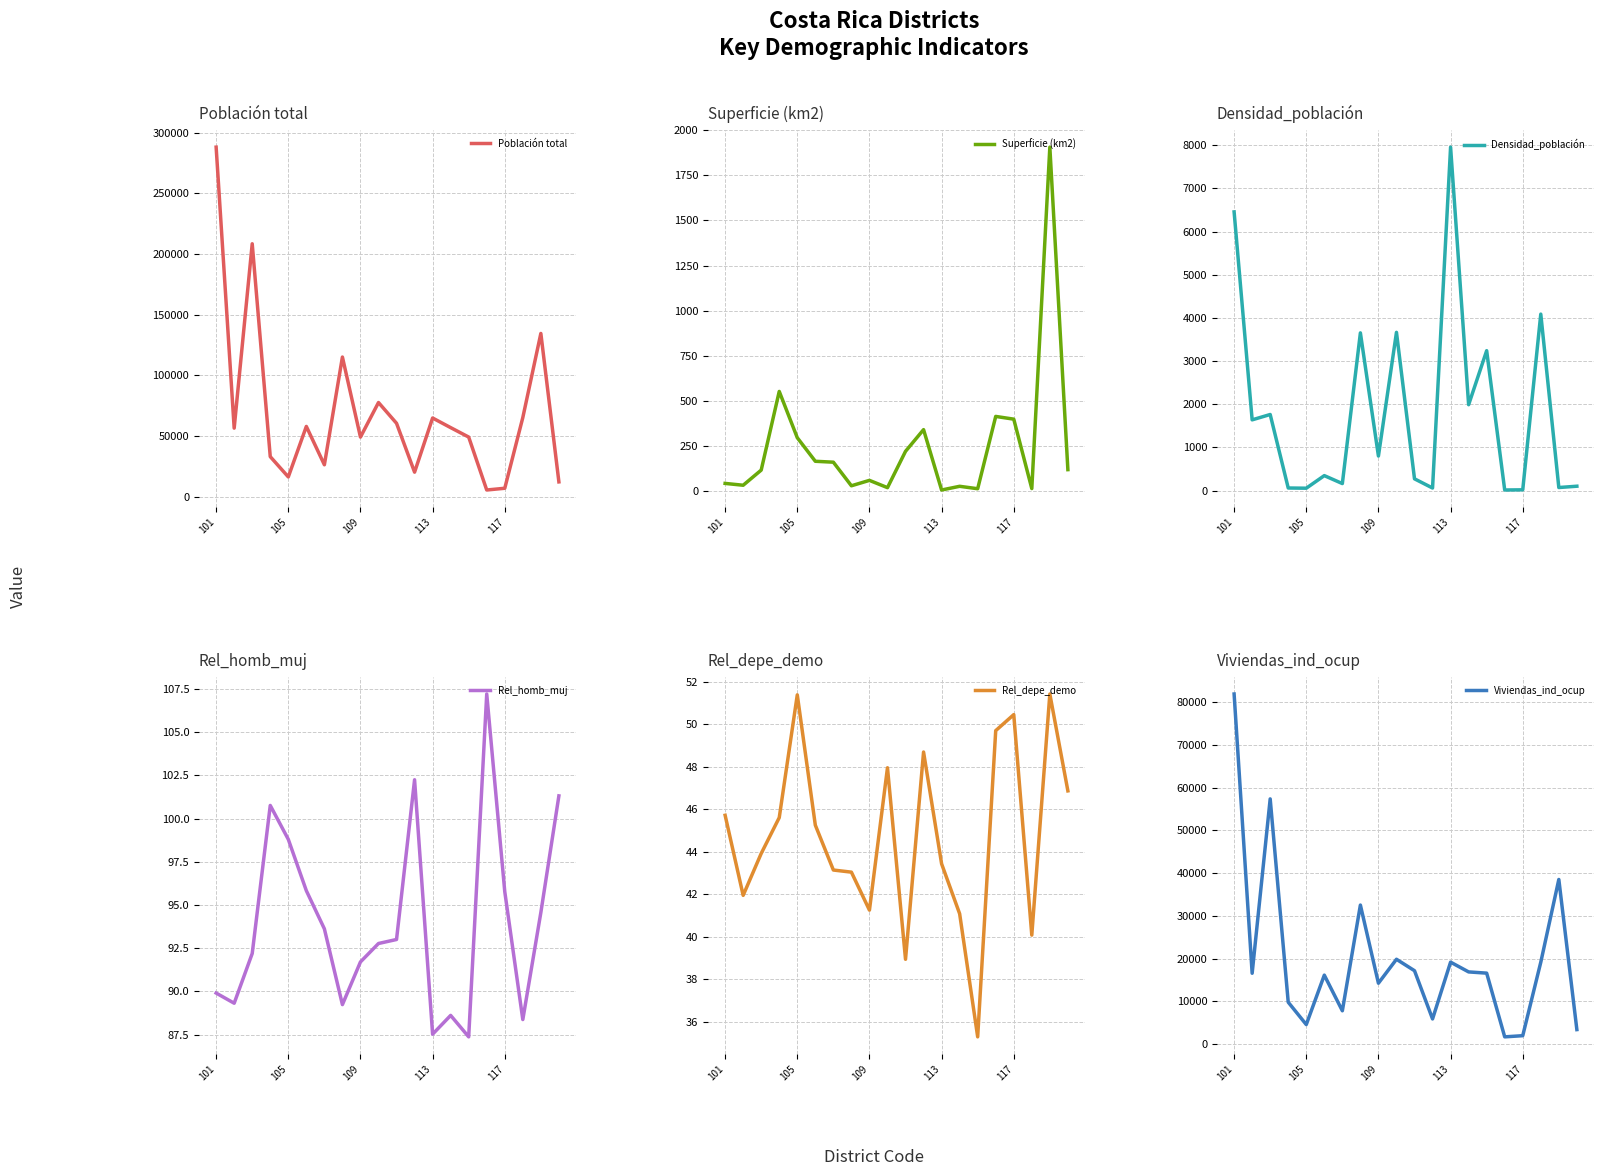

What is the difference between the maximum and second lowest values in the Superficie (km2) series?

1890.4